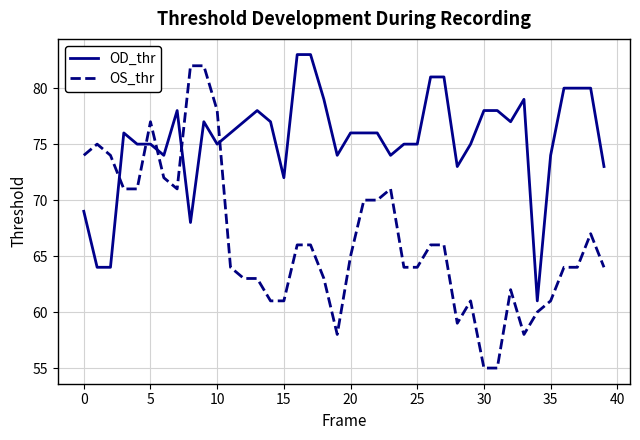

Which series has the widest spread of values?

OS_thr